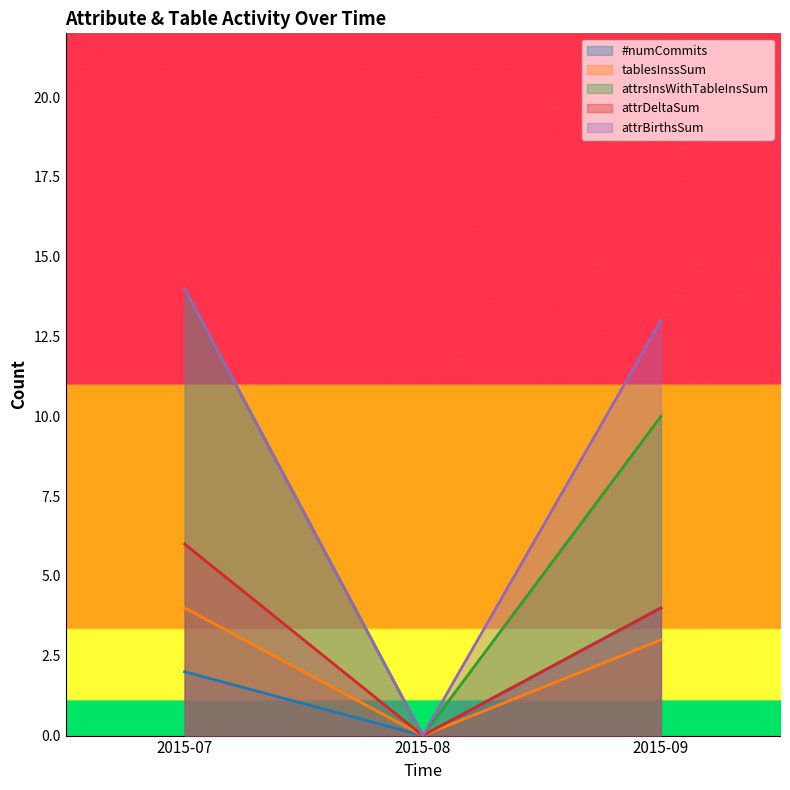

The value of attrBirthsSum at 2015-09 is 13. True or false?

True